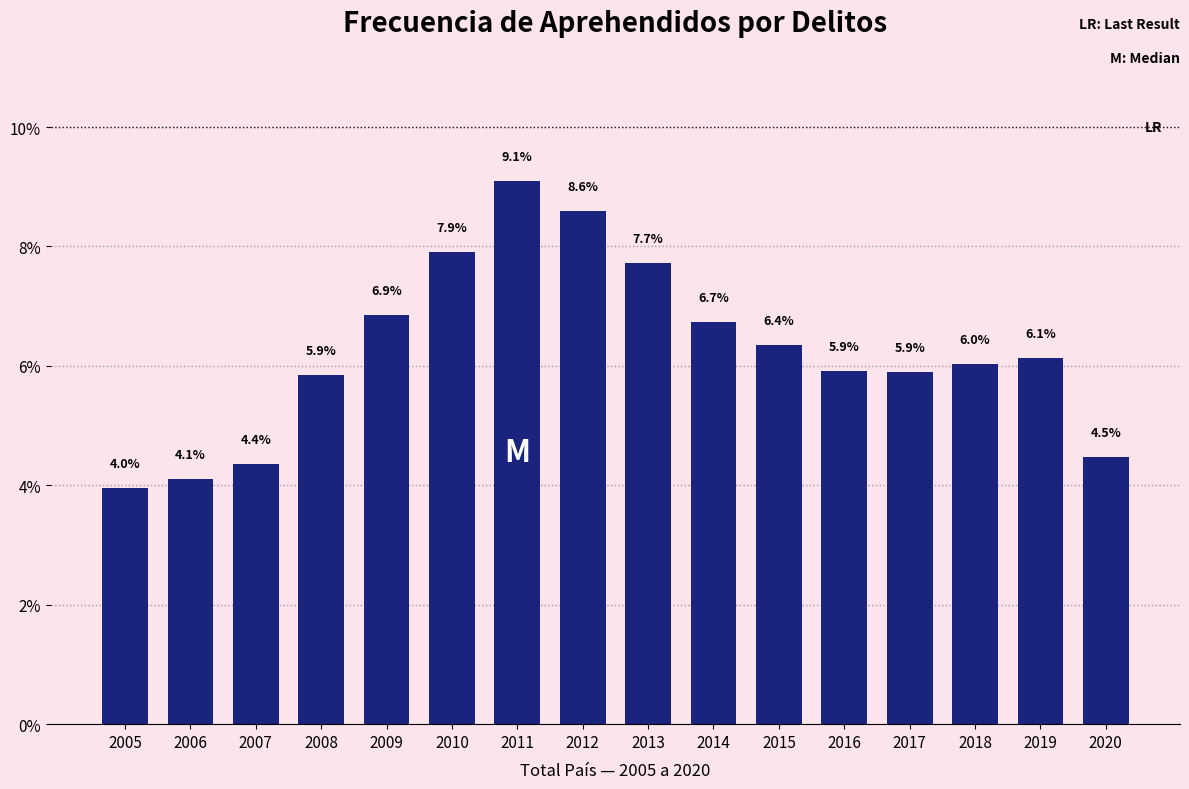

Reading right to left, transcribe all the data shown in this chart.

4.5	6.1	6.0	5.9	5.9	6.4	6.7	7.7	8.6	9.1	7.9	6.9	5.9	4.4	4.1	4.0